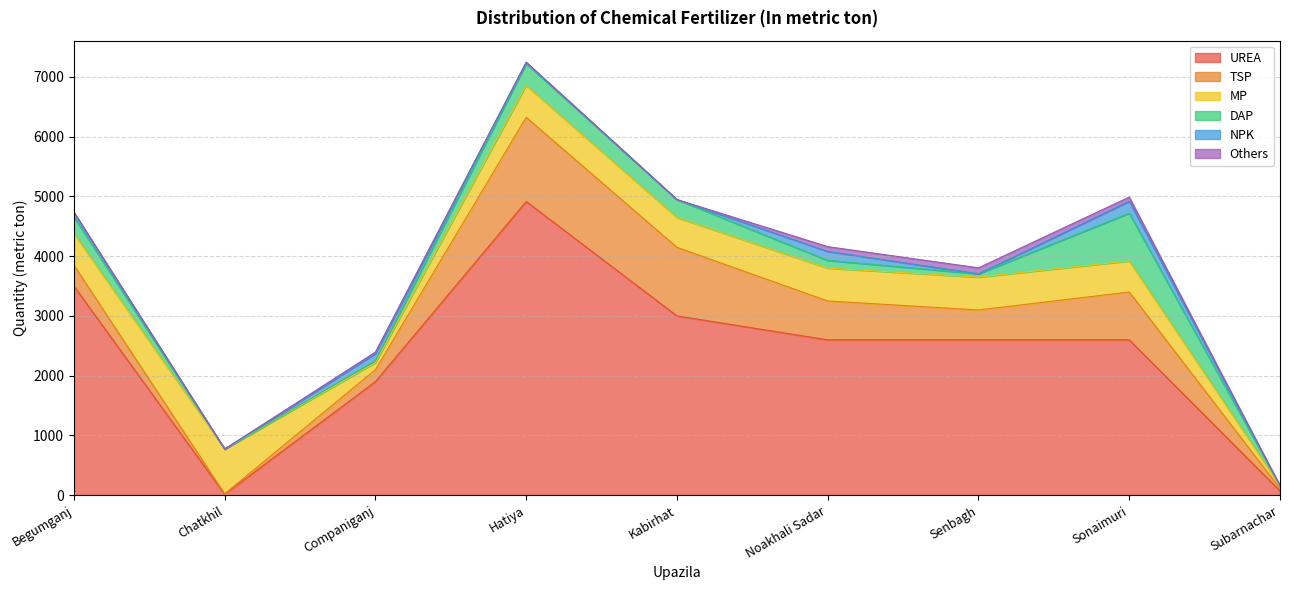

What is the label of the 9th point from the right?

Begumganj